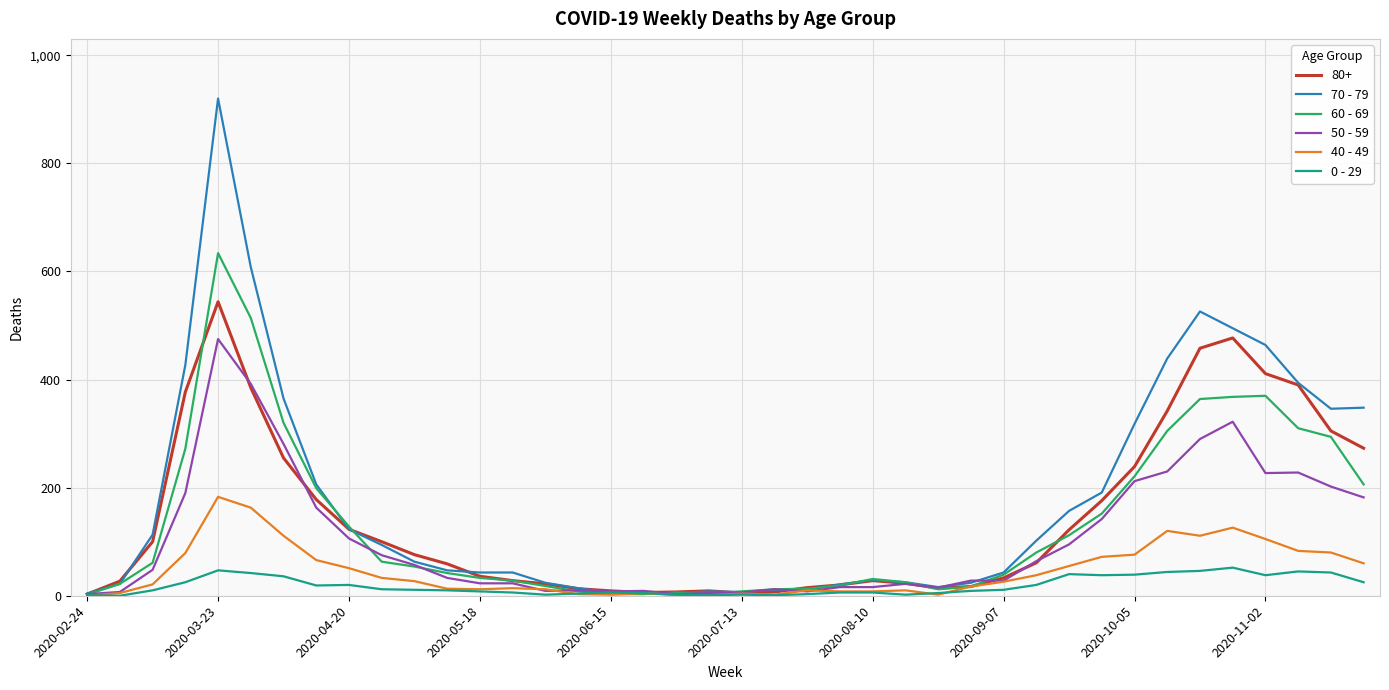

After their last crossing, which series has the higher values: 50 - 59 or 40 - 49?

50 - 59